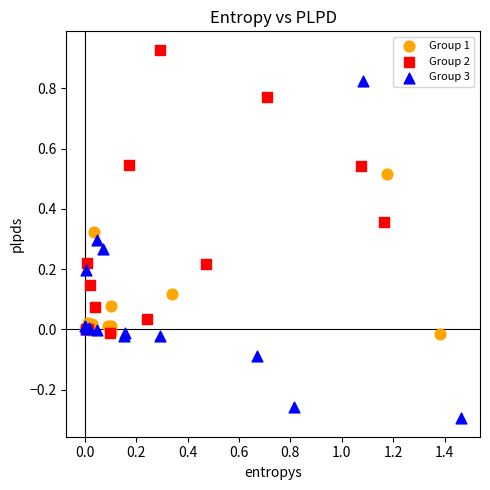

Which series reaches the minimum Y coordinate?

Group 3